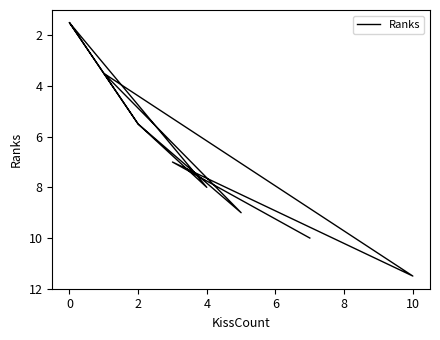

How many values are below 7?

6